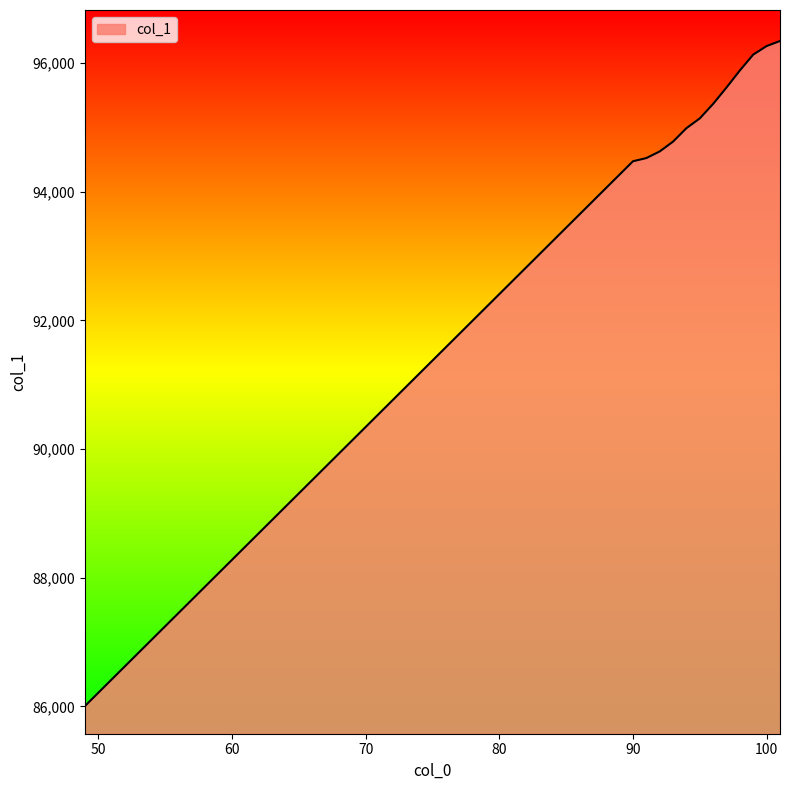

What is the smallest value displayed?

86005.8